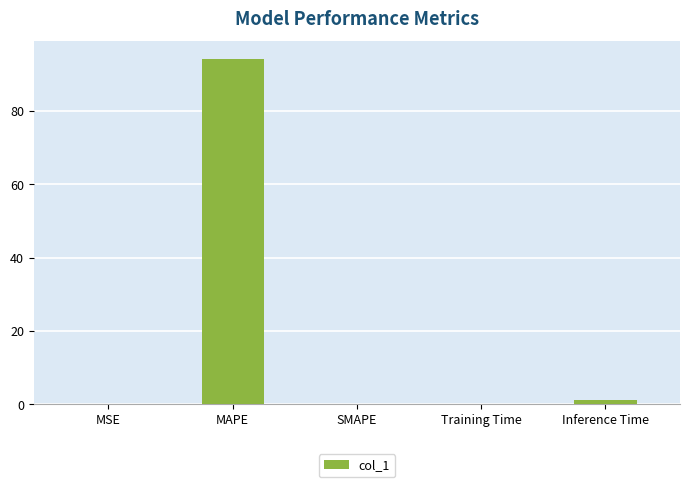

Where is the data nearest to the value 47?

Inference Time